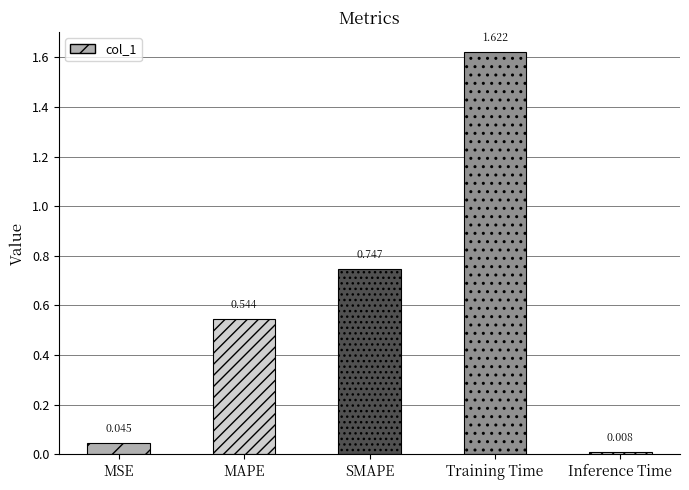

Is it true that the value at MSE is 0.0?

True